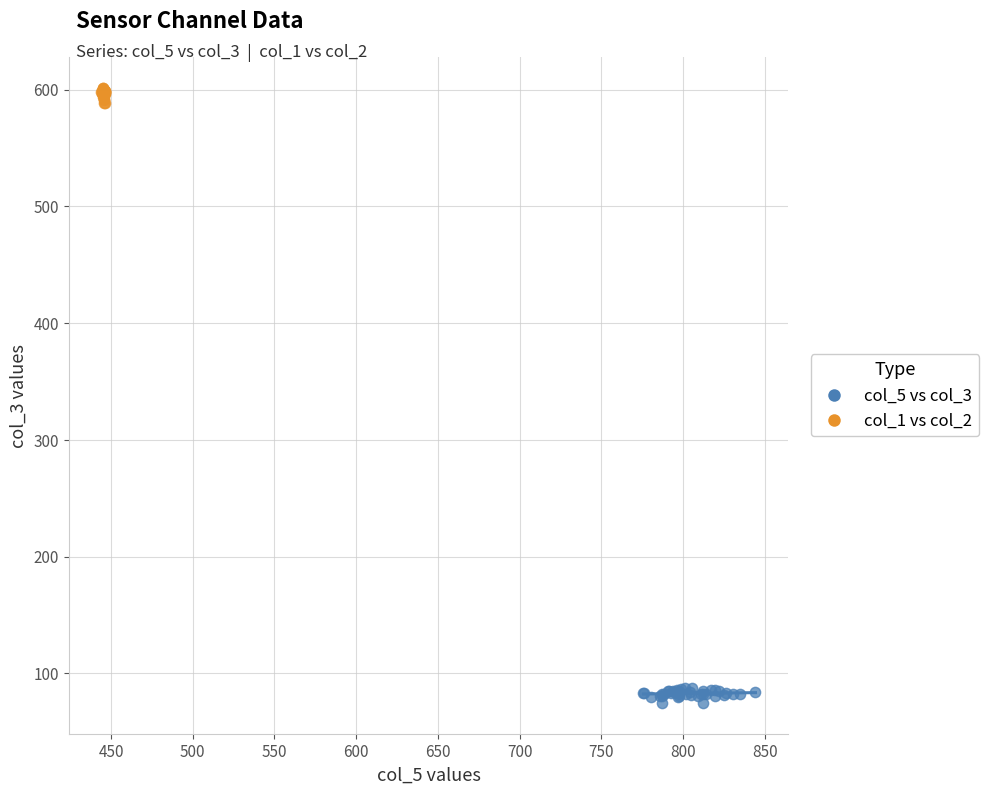

Which series reaches the minimum Y coordinate?

col_5 vs col_3